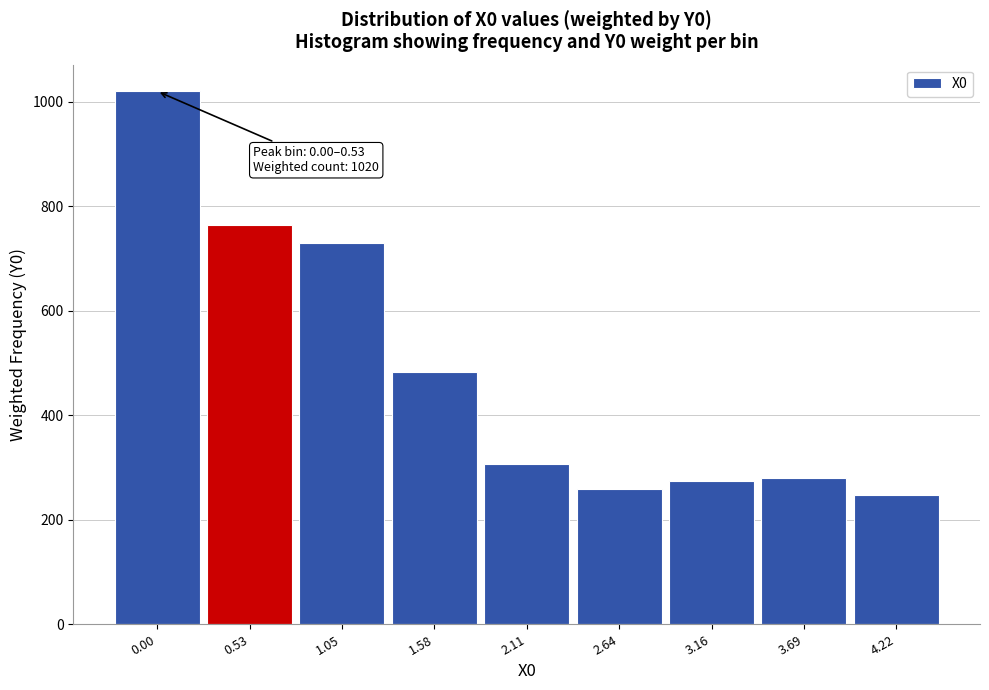

Approximately how many times larger is the value at 3.16 compared to 0.00?

0.3